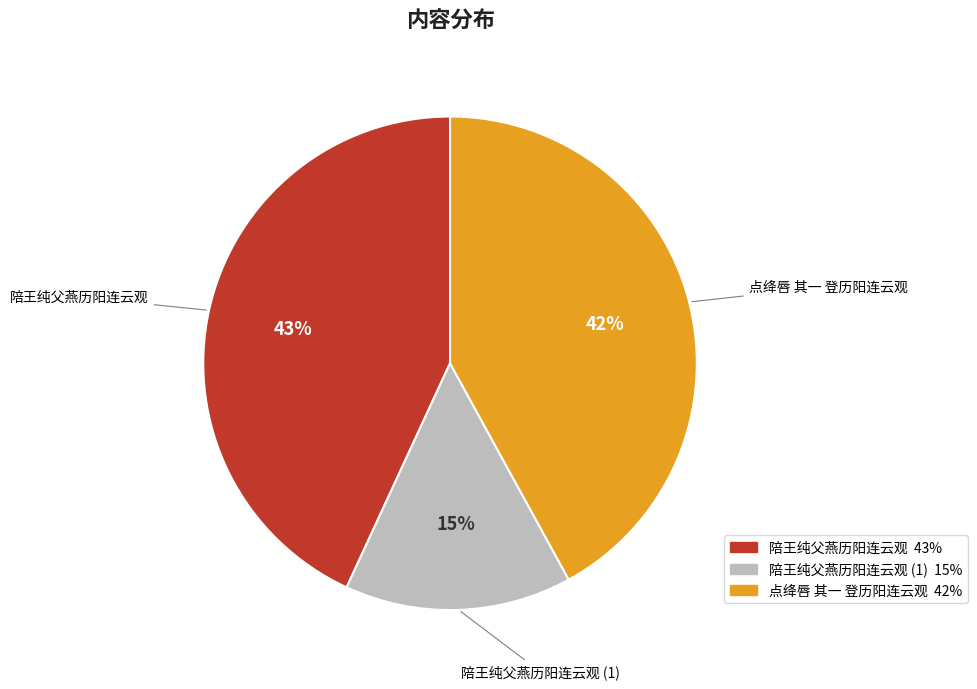

How many segments does this pie chart have?

3